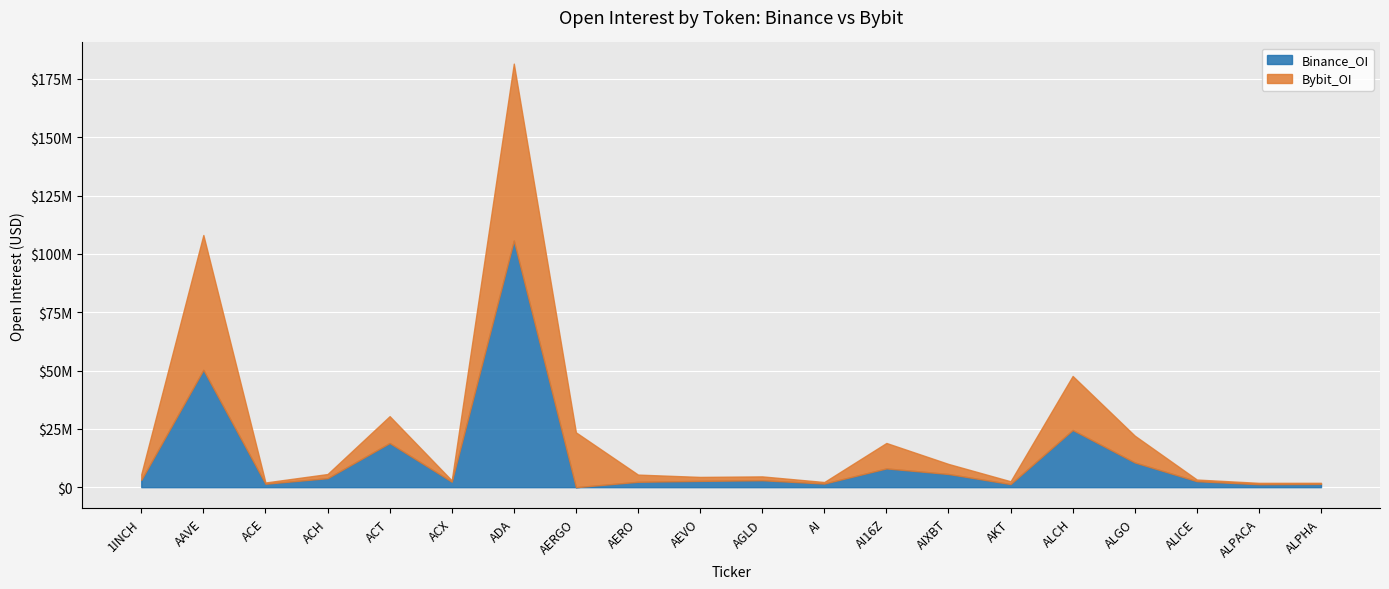

Reading left to right, extract all data points from this chart.

Binance_OI: 1INCH=3108258	AAVE=50301227	ACE=1465828	ACH=3854914	ACT=18923951	ACX=2337881	ADA=105695946	AERGO=0	AERO=2309487	AEVO=2693935	AGLD=2973783	AI=1547043	AI16Z=8037455	AIXBT=5645690	AKT=1325123	ALCH=24515304	ALGO=10595507	ALICE=2563159	ALPACA=1265998	ALPHA=1397439
Bybit_OI: 1INCH=5572565	AAVE=108078577	ACE=2013215	ACH=5633003	ACT=30440072	ACX=2910593	ADA=181523965	AERGO=23511578	AERO=5392258	AEVO=4397428	AGLD=4622811	AI=2209416	AI16Z=18946625	AIXBT=9958631	AKT=2530158	ALCH=47663424	ALGO=22088436	ALICE=3273681	ALPACA=1853272	ALPHA=1869931